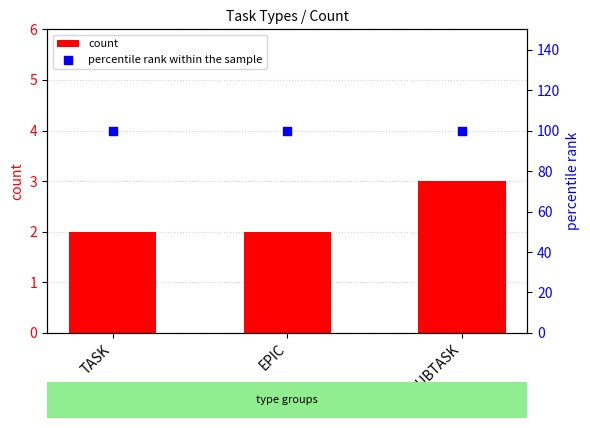

What are all the series names shown in the legend?

count, percentile rank within the sample